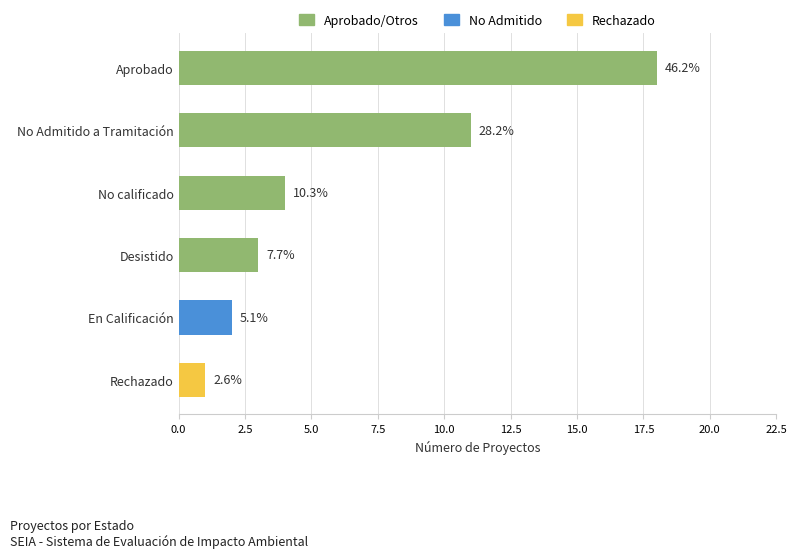

Does the chart contain any negative values?

No